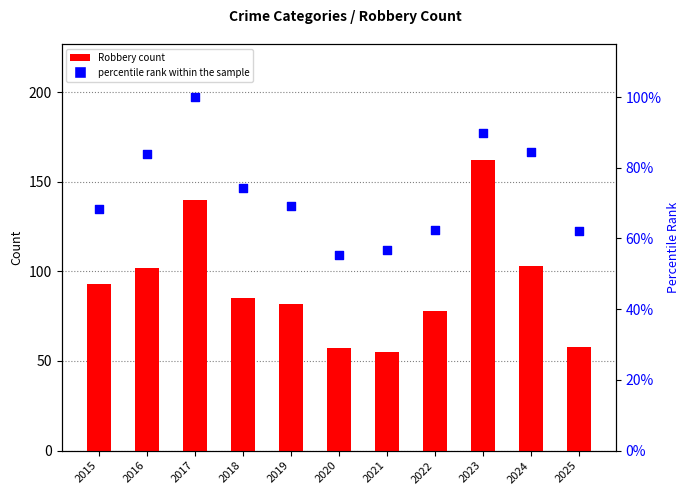

At which category is the sum across all series the highest?

2023